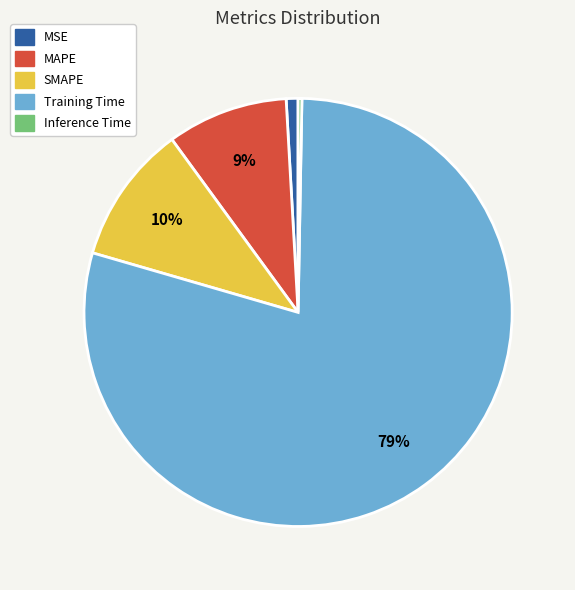

To the nearest percent, what portion does MSE represent?

1%